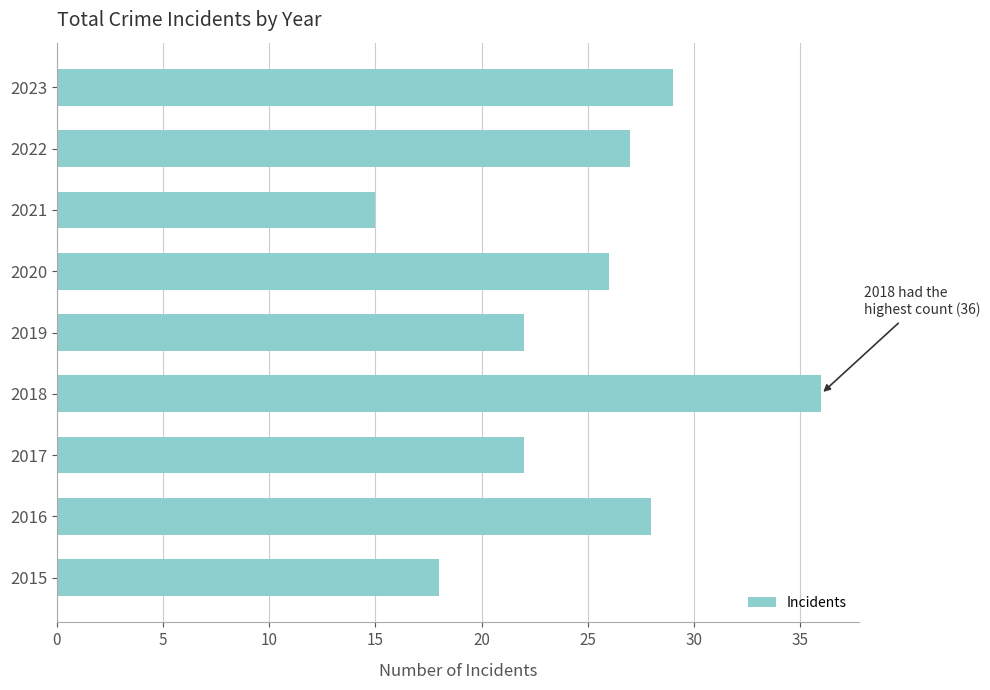

Reading bottom to top, extract all data points from this chart.

2015=18	2016=28	2017=22	2018=36	2019=22	2020=26	2021=15	2022=27	2023=29